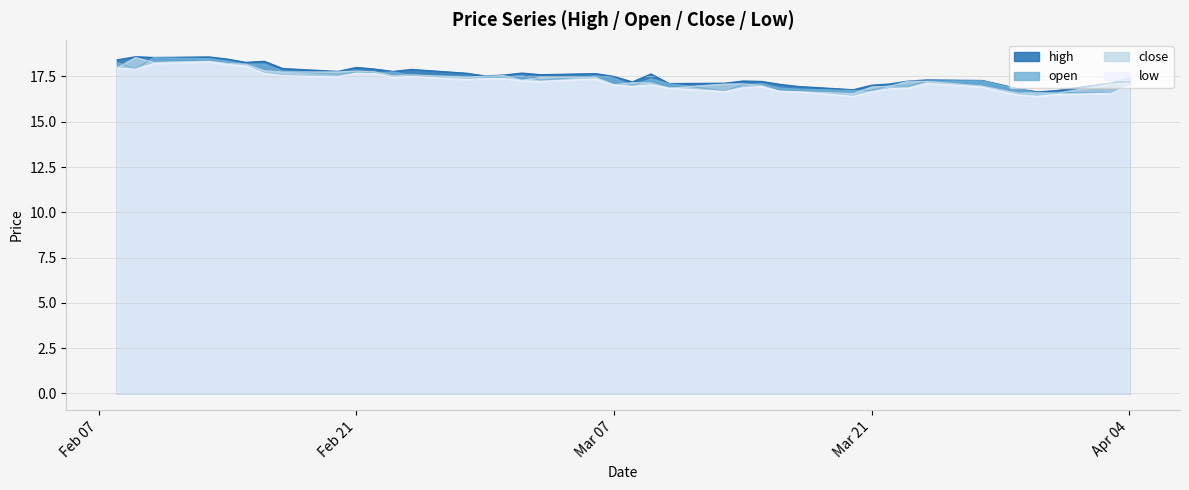

What is the greatest value displayed?

18.6